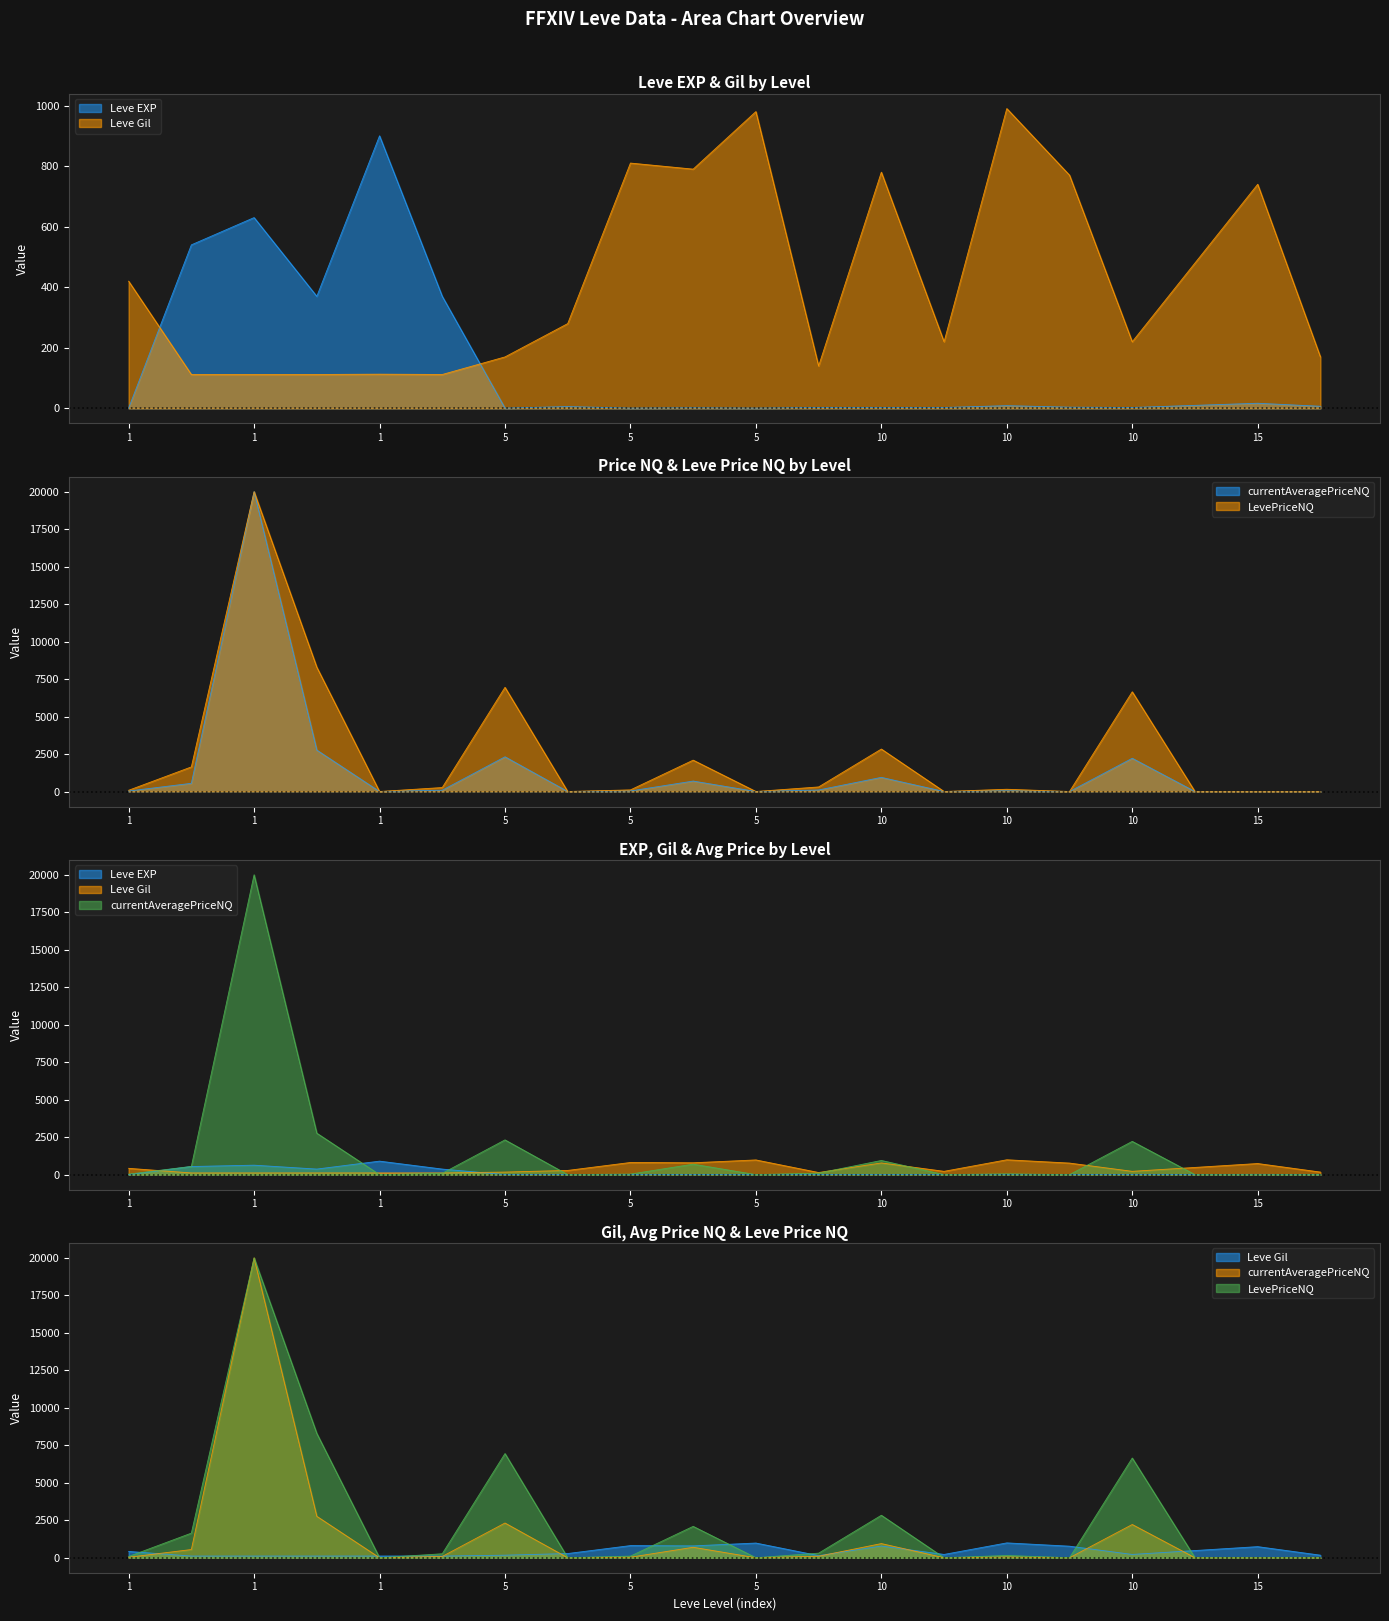

The LevePriceNQ series shows 0.0 at 5. True or false?

True